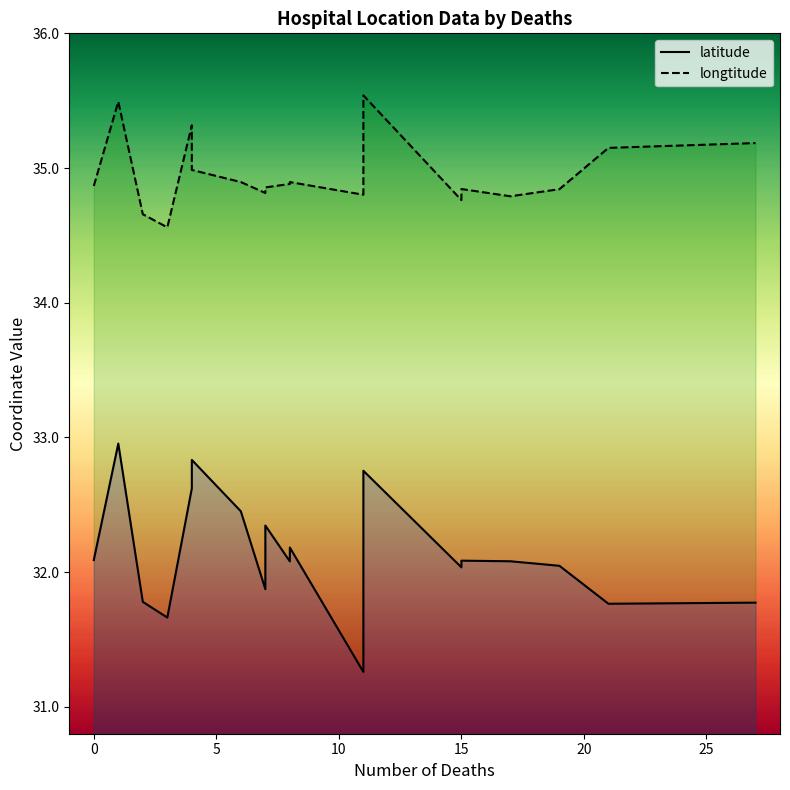

True or false: latitude and longtitude cross at least once.

False